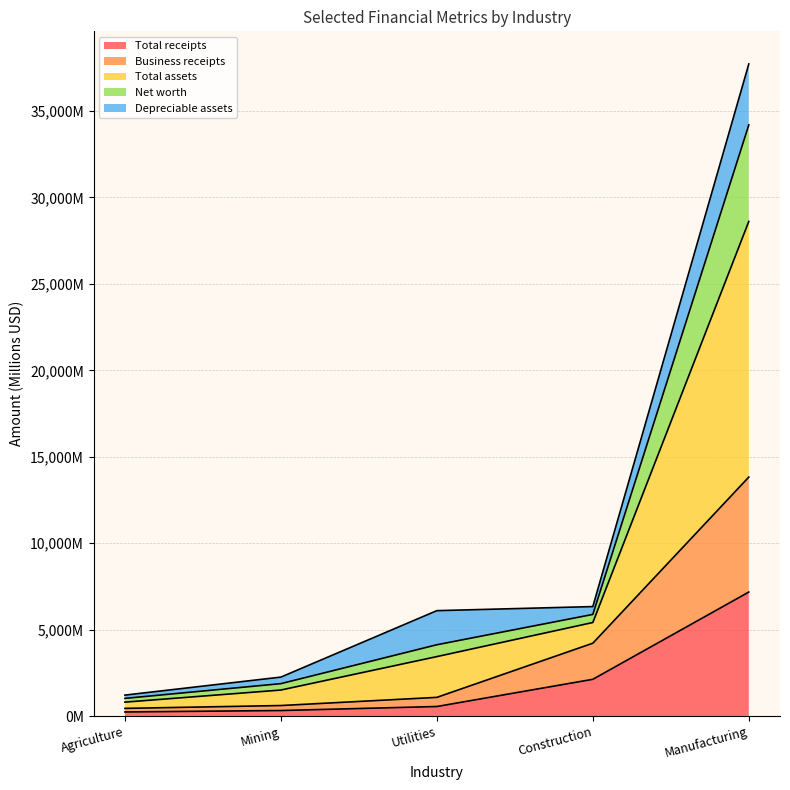

What is the greatest value displayed?

37723.2